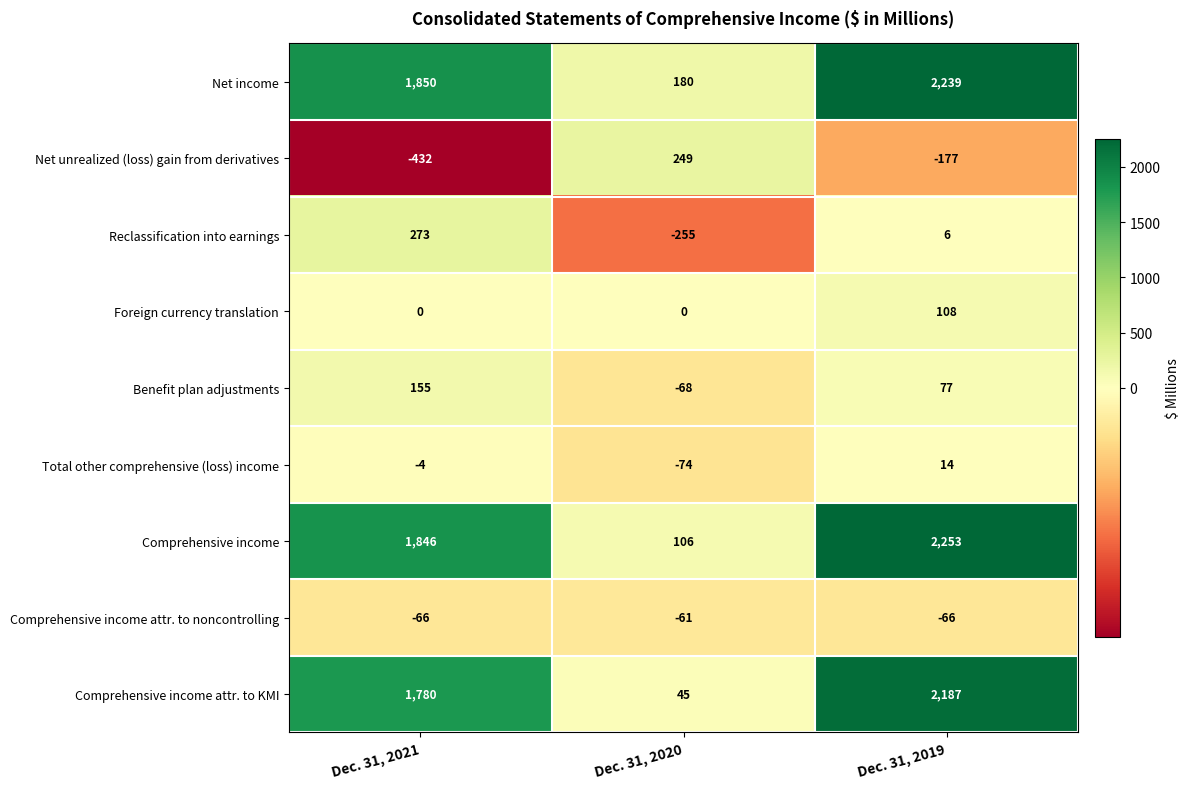

At which label does Total other comprehensive (loss) income first exceed -4?

Dec. 31, 2019